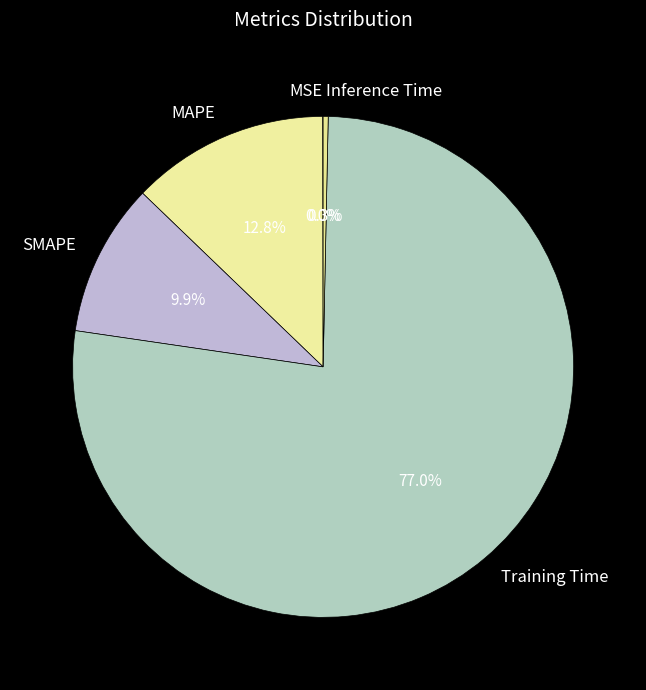

Is there any slice that represents more than half of the pie?

Yes